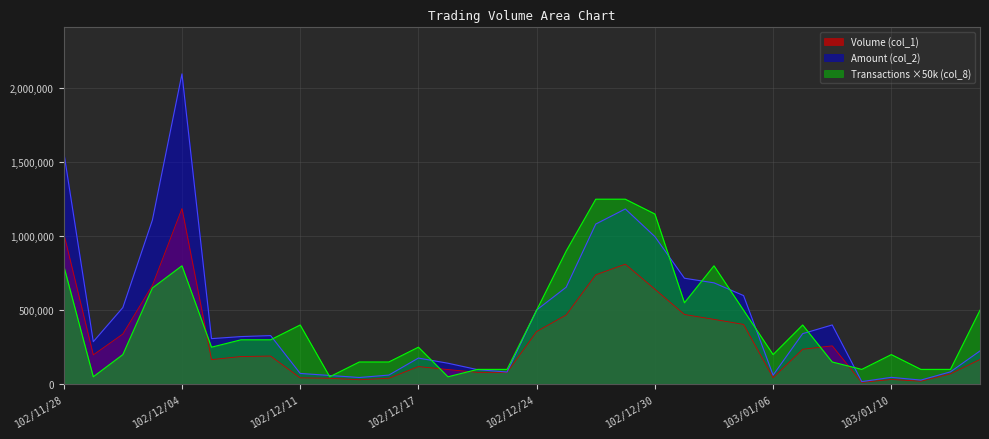

How many lines are shown in the chart?

3